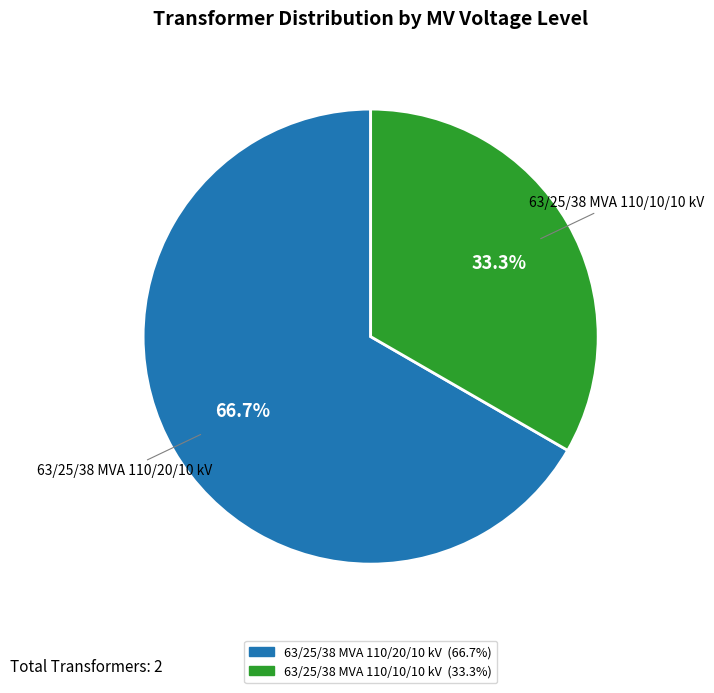

What is the largest slice in the pie chart?

63/25/38 MVA 110/20/10 kV